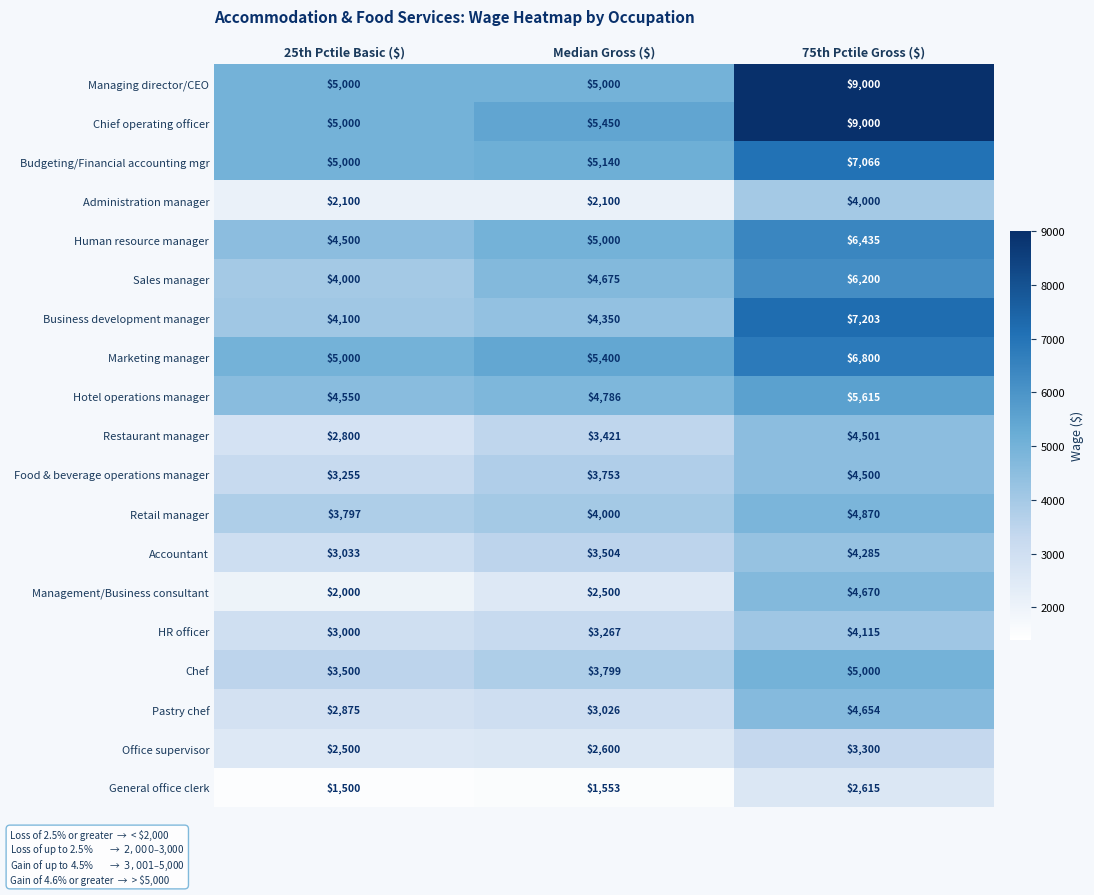

True or false: Hotel operations manager has a value of 2828 at 25th Pctile Basic ($).

False